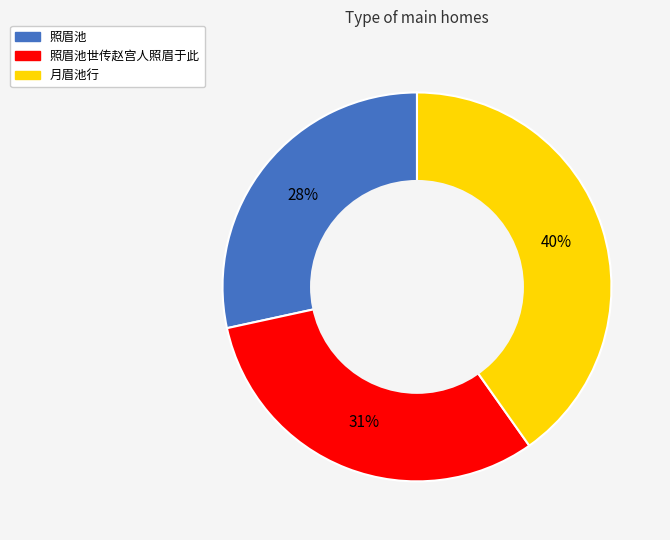

To the nearest percent, what is the difference between the largest and smallest slice percentages?

12%